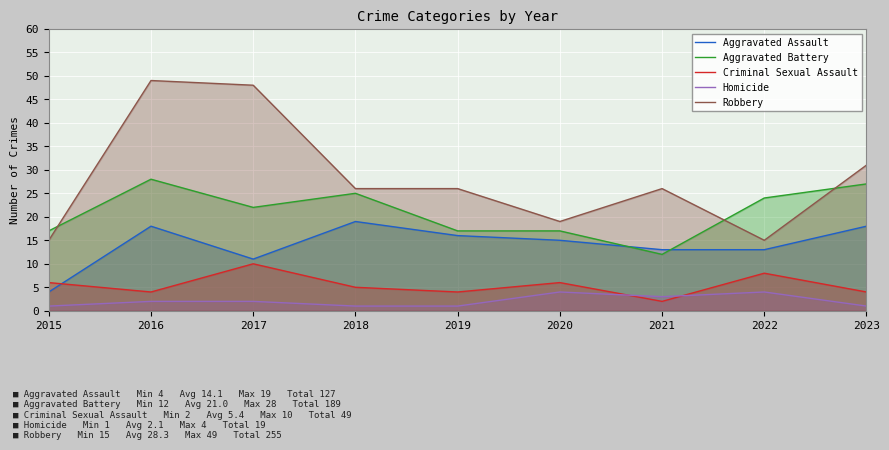

Rank the categories by Homicide value from lowest to highest.

2015, 2018, 2019, 2023, 2016, 2017, 2021, 2020, 2022